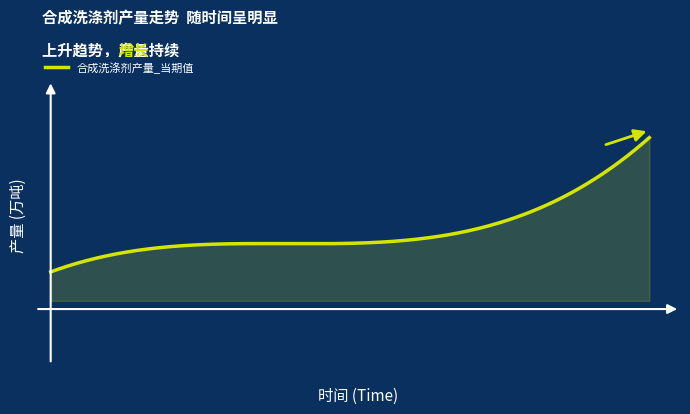

Does the chart display data point markers on the line(s)?

No